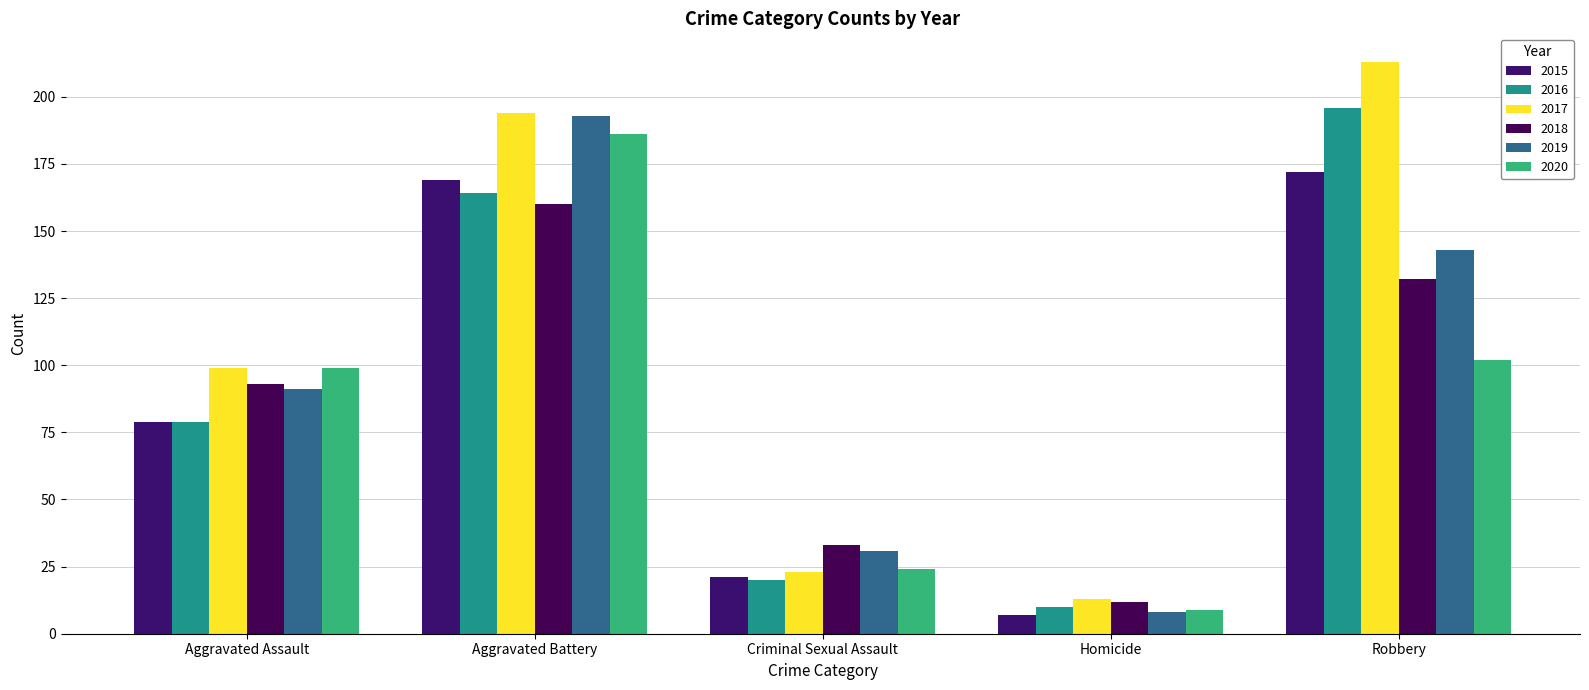

Which has a higher value, Homicide or Robbery?

Robbery